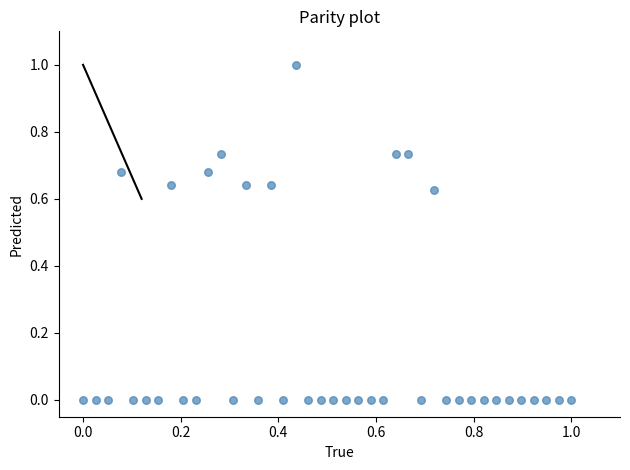

What is the range of X values (max minus min)?

1.0